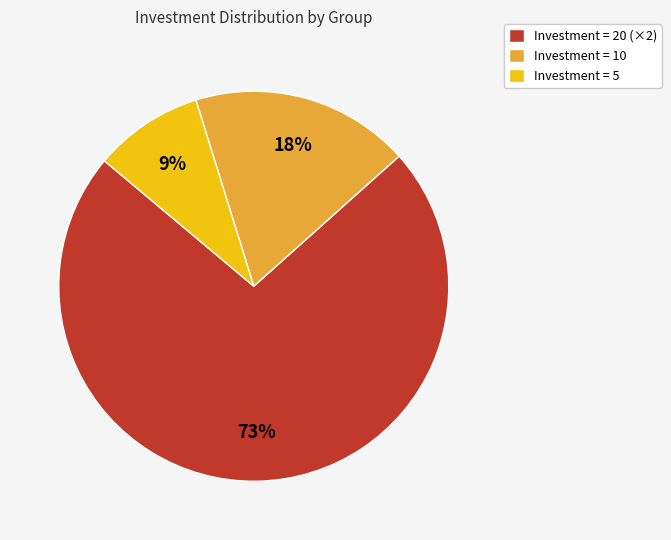

What percentage is the Investment = 10 slice, to the nearest percent?

18%